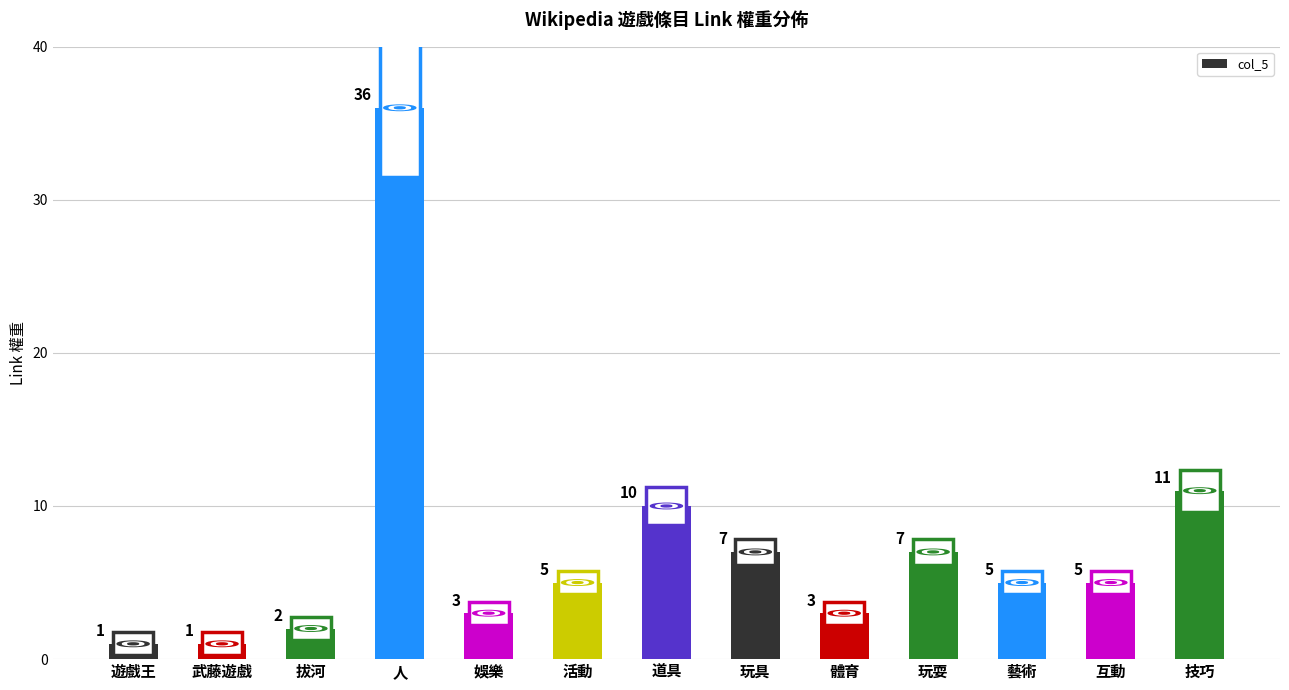

Where is the data nearest to the value 18?

技巧